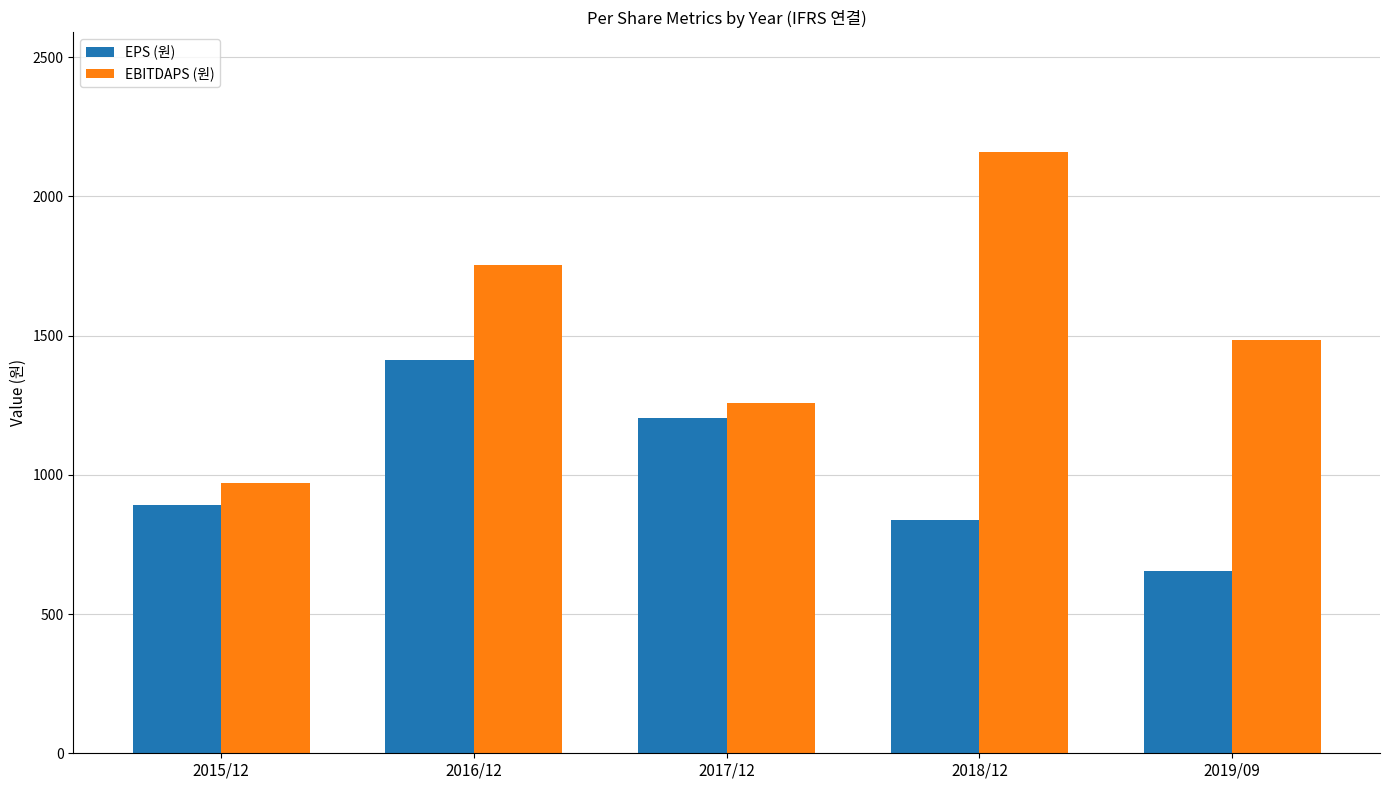

True or false: EBITDAPS (원) has a value of 2158 at 2018/12.

True